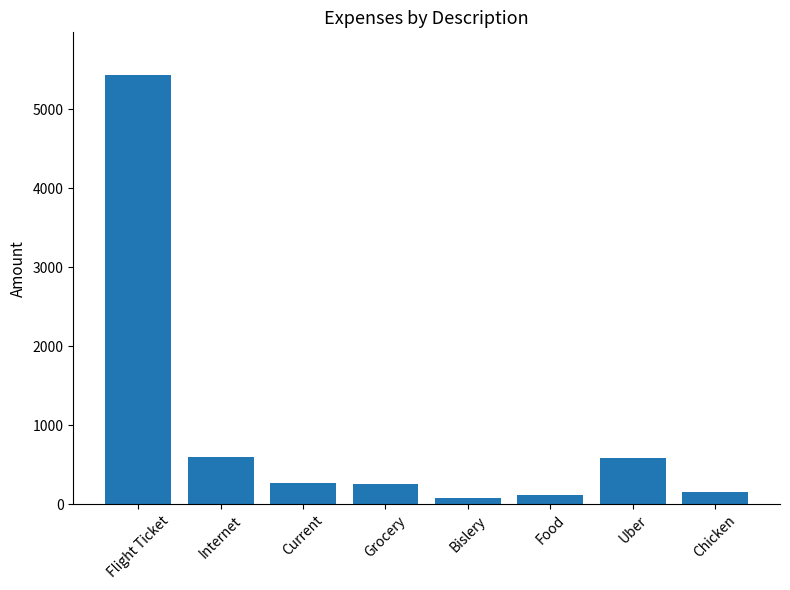

How many categories are shown in the chart?

8